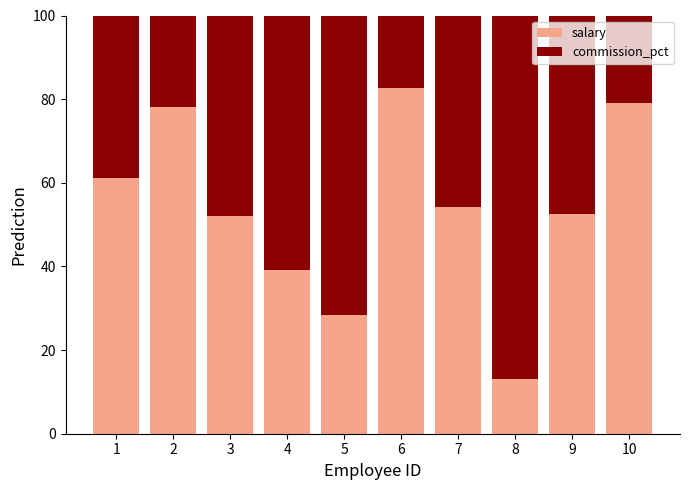

What is the highest value of the salary series?

82.6